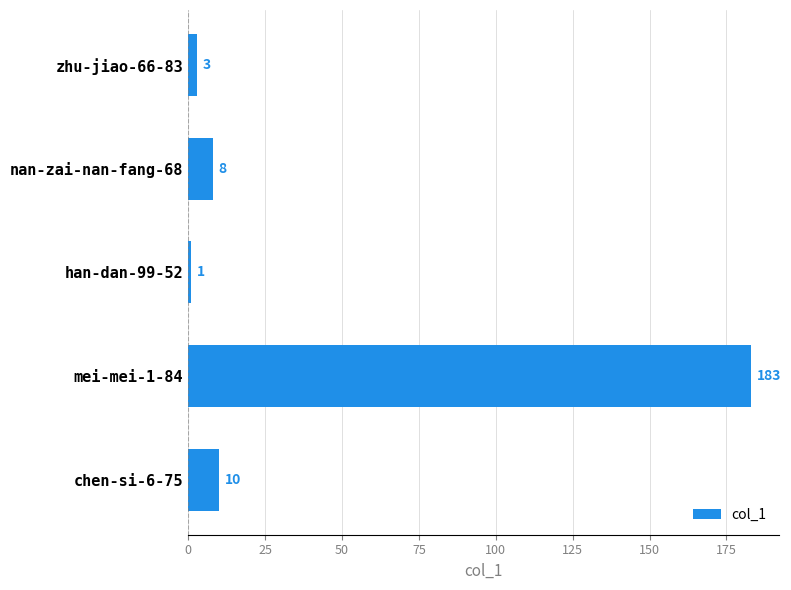

What is the minimum value shown in the chart?

1